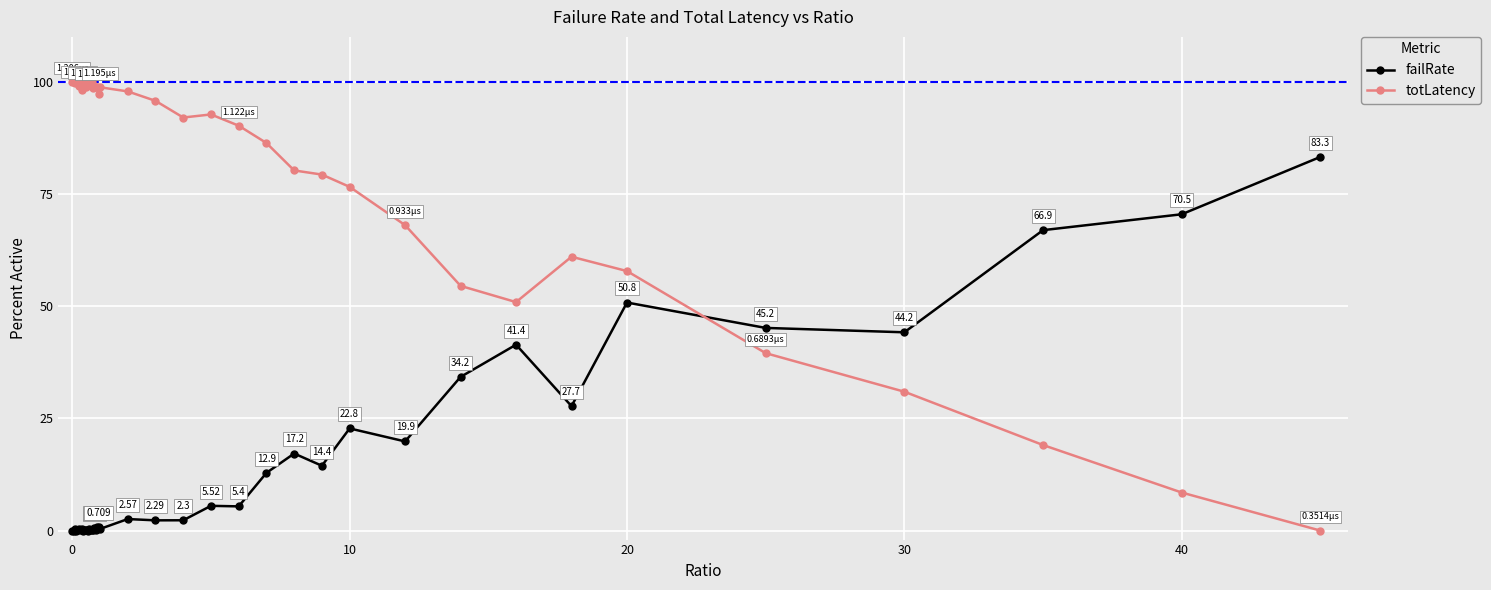

Rank the series by their maximum value, from highest to lowest.

totLatency, failRate